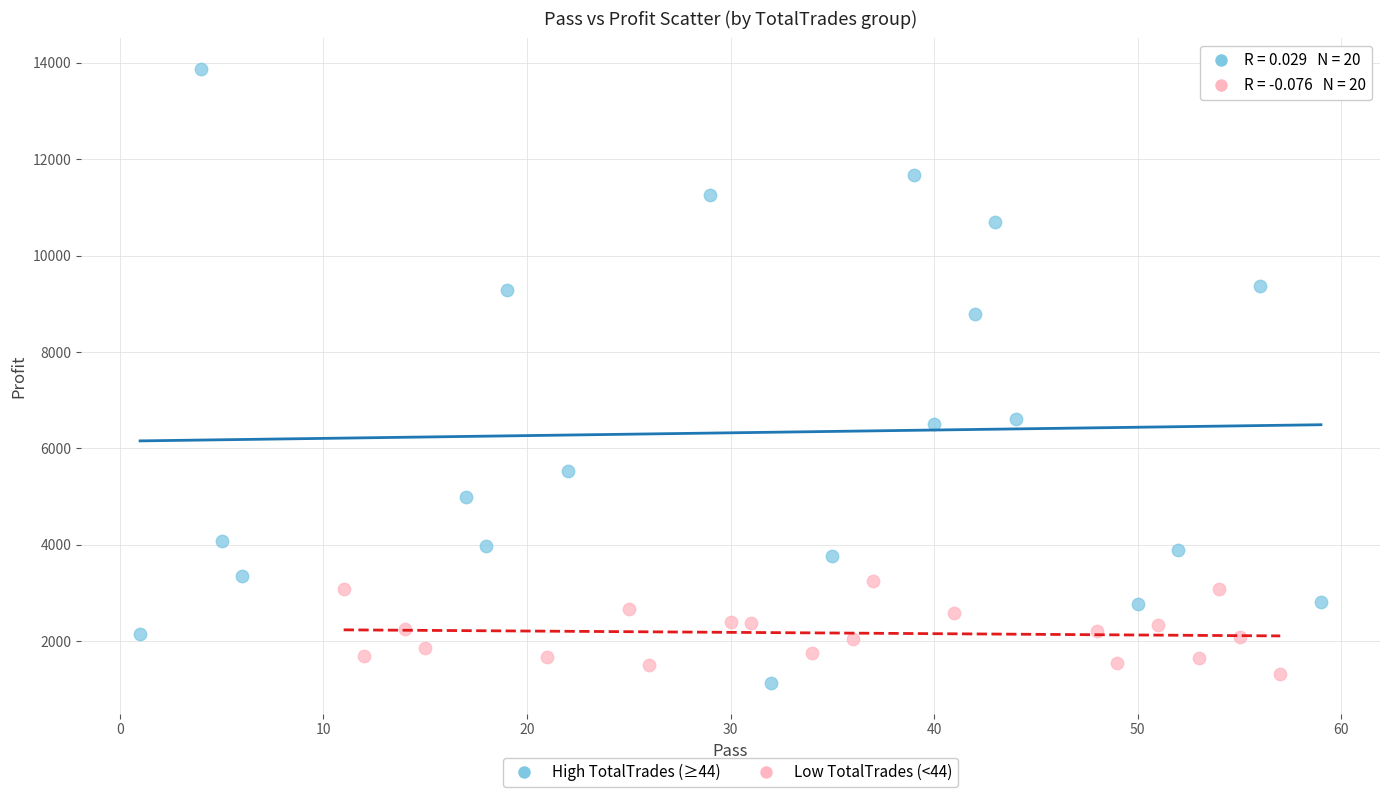

Which series has the widest spread of Y values?

High TotalTrades (≥44)